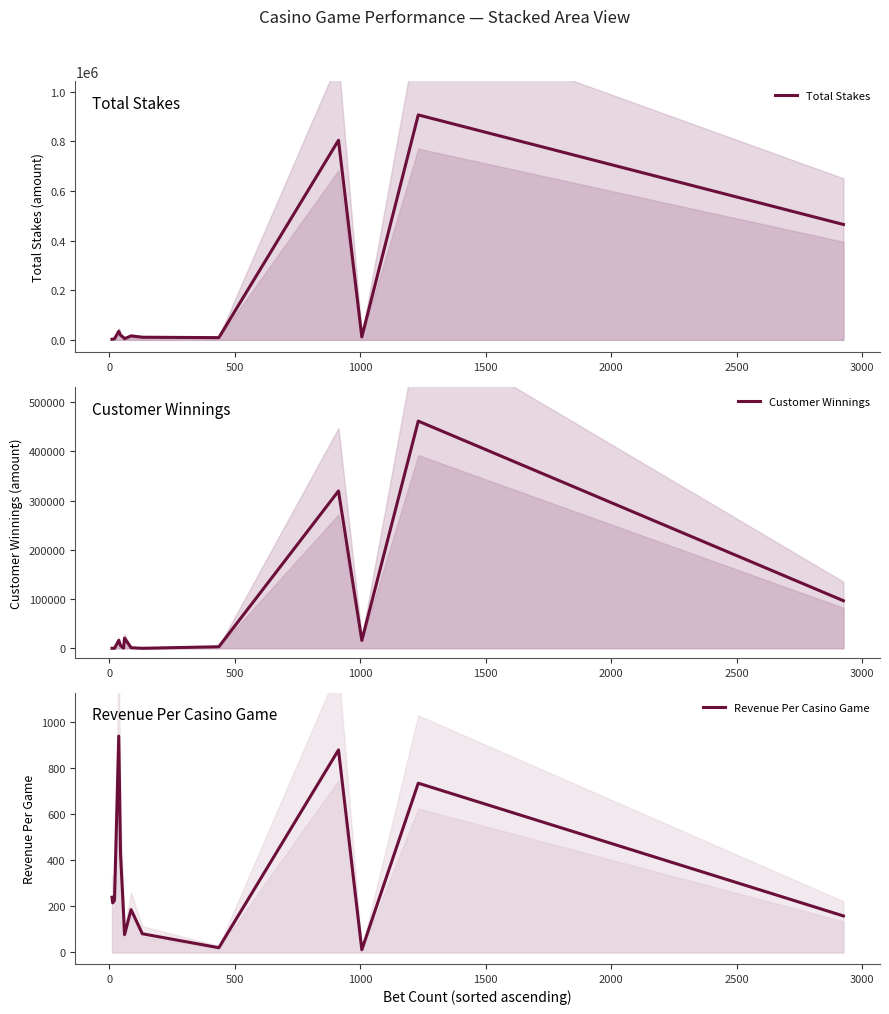

Is the value of Total Stakes at 2000 greater than the value of Revenue Per Casino Game at 1500?

Yes